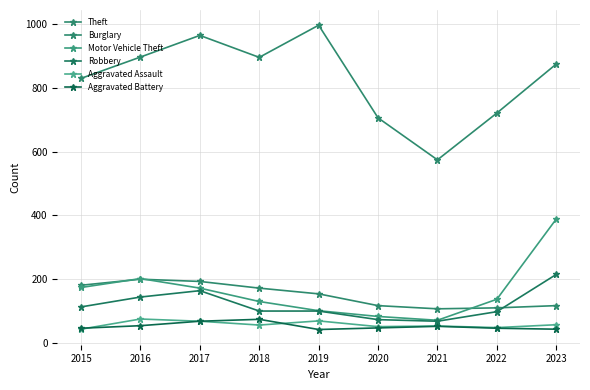

Reading left to right, what are all the values shown in this chart?

Theft: 830	897	965	896	997	706	574	721	875
Burglary: 180	199	192	171	153	116	106	109	116
Motor Vehicle Theft: 173	201	171	129	100	82	70	136	388
Robbery: 112	143	163	99	99	72	67	97	214
Aggravated Assault: 42	74	67	55	68	50	52	47	56
Aggravated Battery: 45	53	67	73	41	46	51	45	42